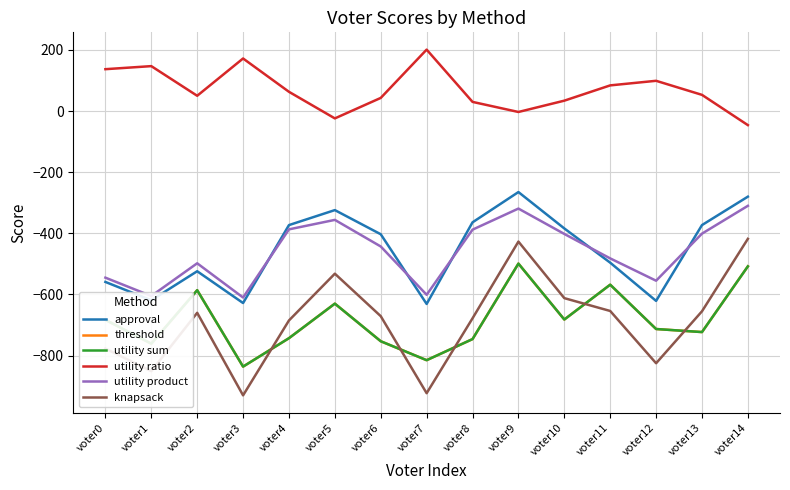

At which category does approval reach its first local peak?

voter2